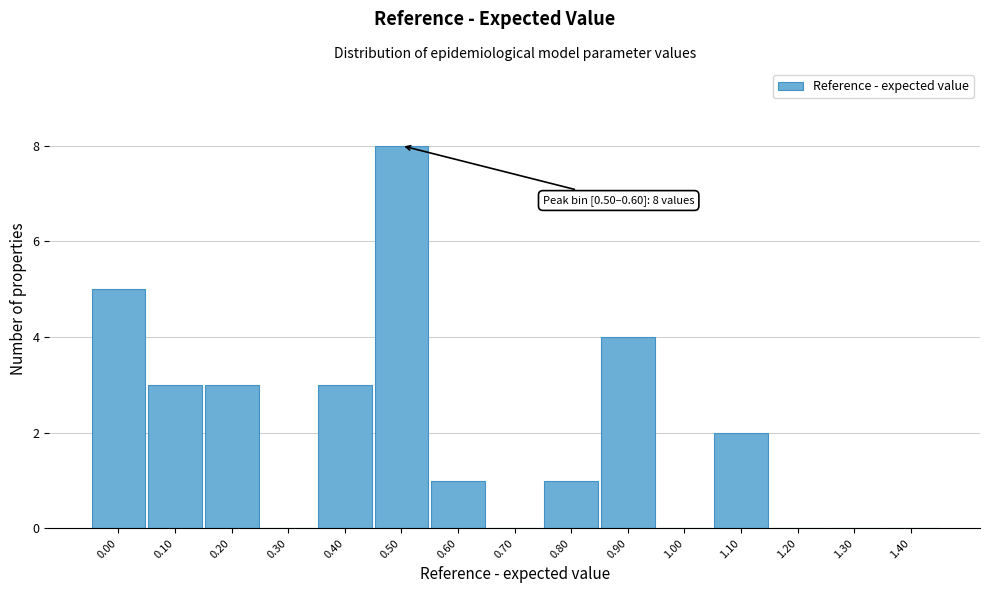

Reading left to right, extract all data points from this chart.

0.00=5	0.10=3	0.20=3	0.30=0	0.40=3	0.50=8	0.60=1	0.70=0	0.80=1	0.90=4	1.00=0	1.10=2	1.20=0	1.30=0	1.40=0